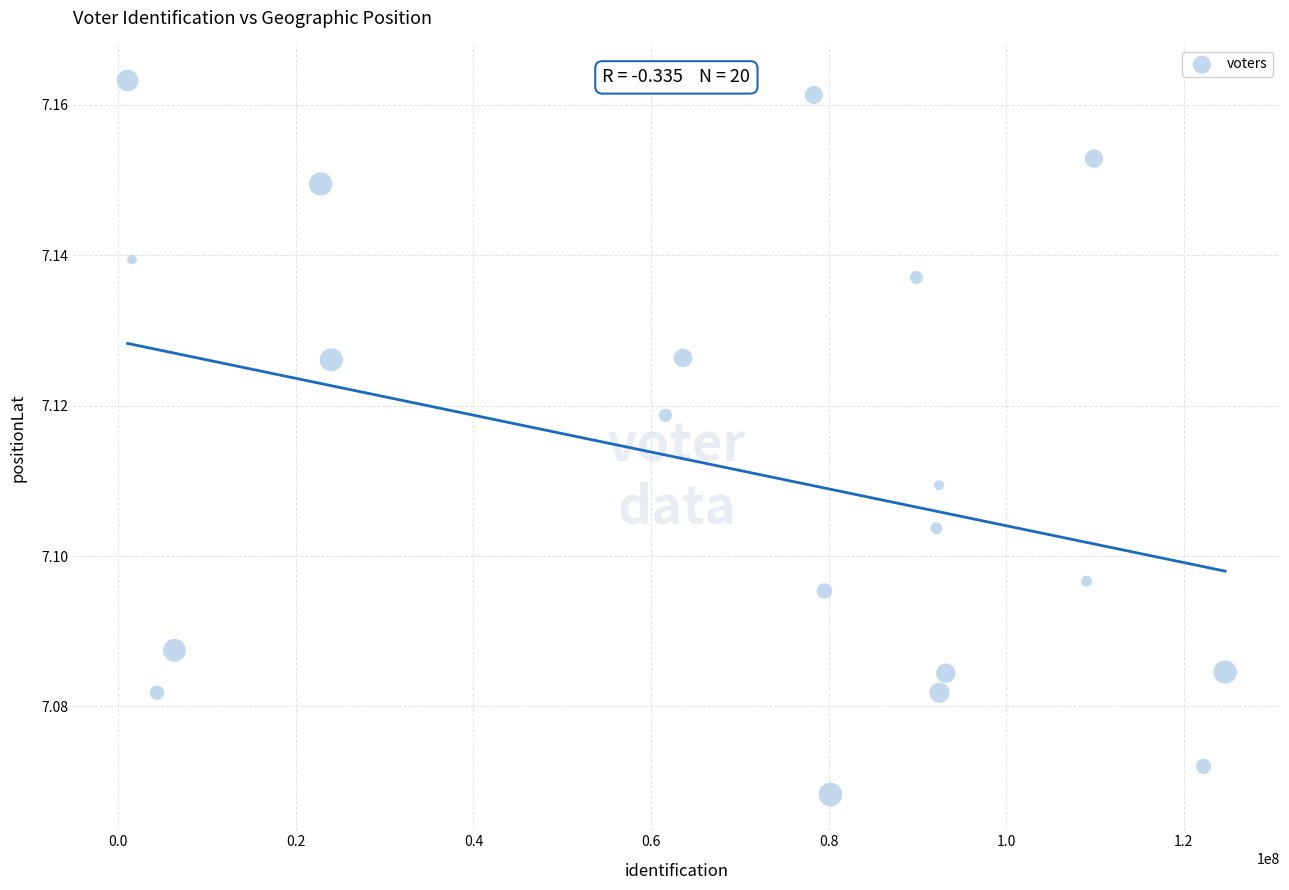

What is the range of X values (max minus min)?

123621259.9